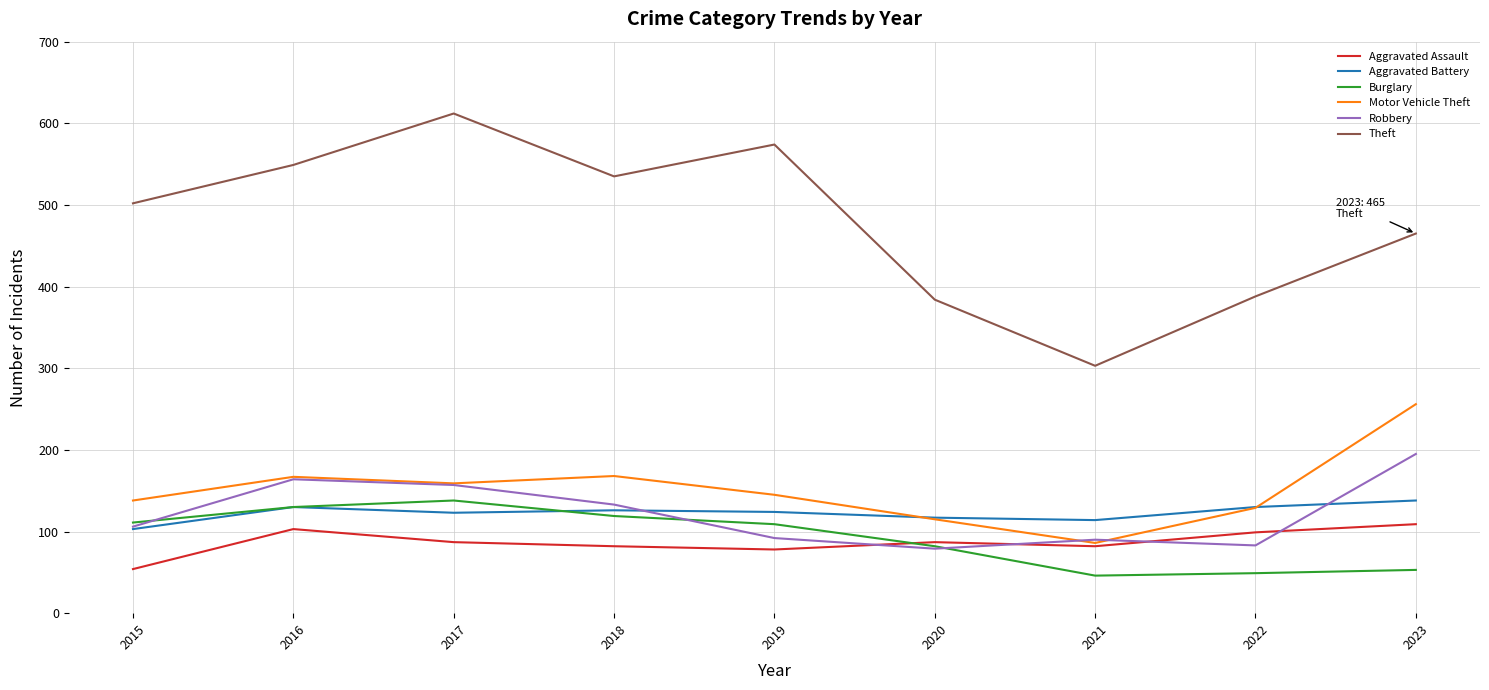

True or false: Theft and Aggravated Assault intersect in this chart.

False